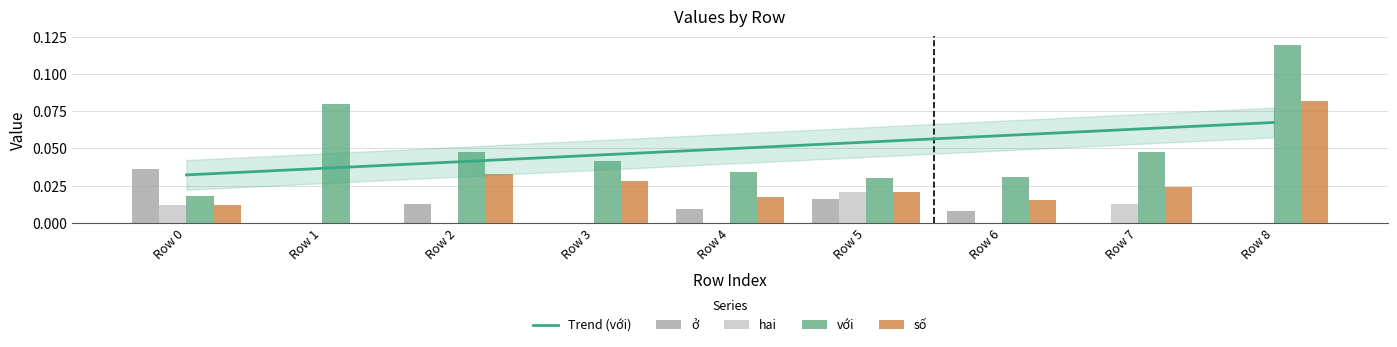

Reading left to right, what are all the values shown in this chart?

ở: 0.0	0.0	0.0	0.0	0.0	0.0	0.0	0.0	0.0
hai: 0.0	0.0	0.0	0.0	0.0	0.0	0.0	0.0	0.0
với: 0.0	0.1	0.0	0.0	0.0	0.0	0.0	0.0	0.1
số: 0.0	0.0	0.0	0.0	0.0	0.0	0.0	0.0	0.1